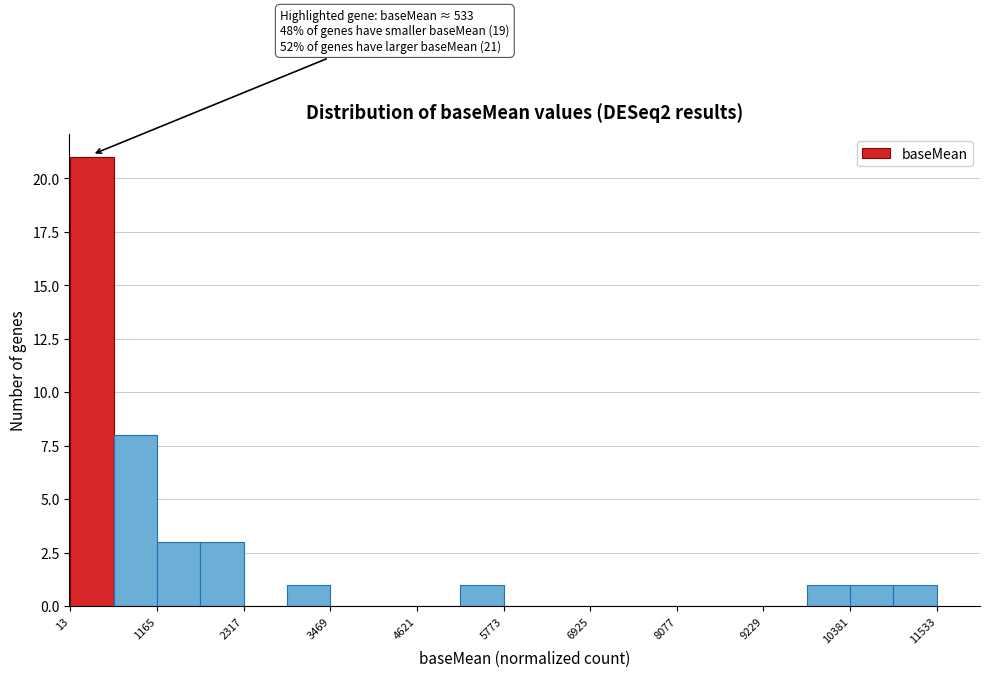

Around what value on the x-axis is the tallest bar? Give the approximate position of its centre, as read against the axis.

400